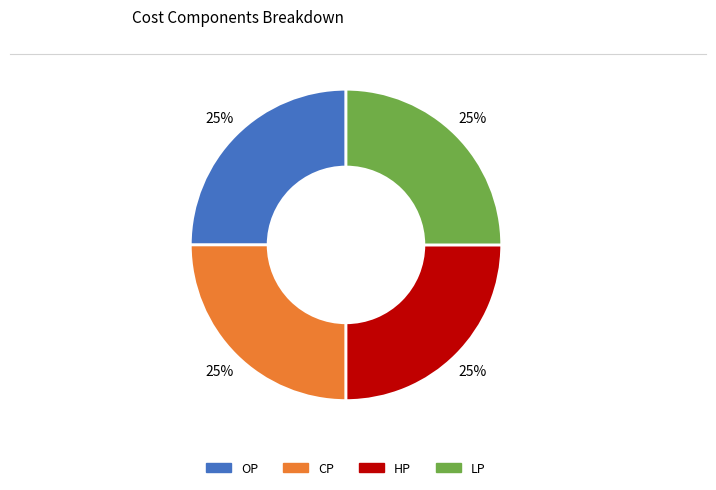

Is there any slice that represents more than half of the pie?

No